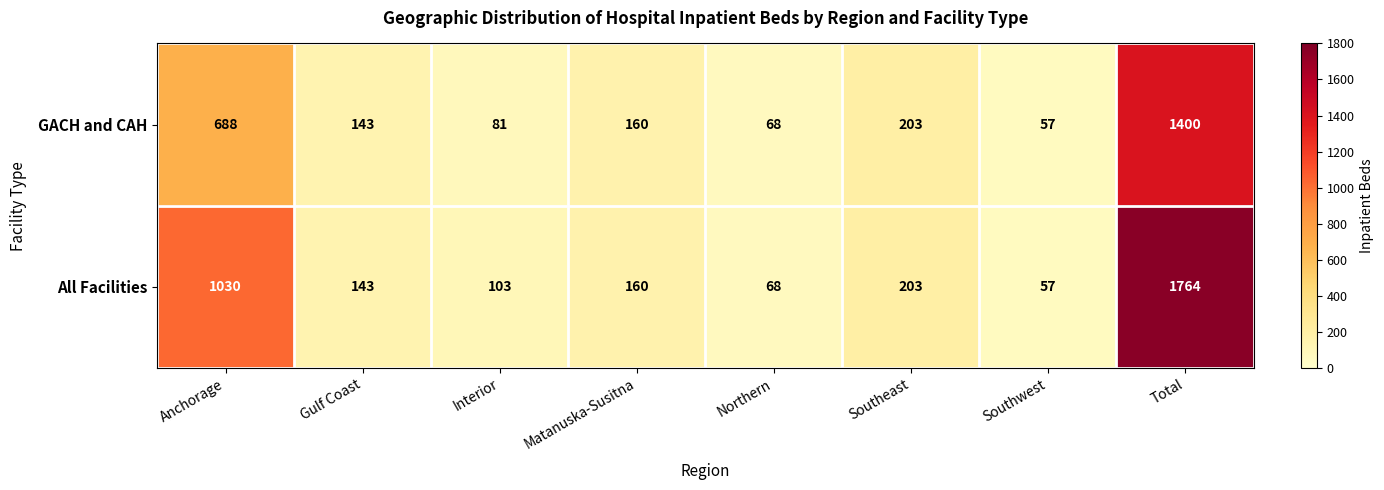

What is the minimum value shown in the chart?

57